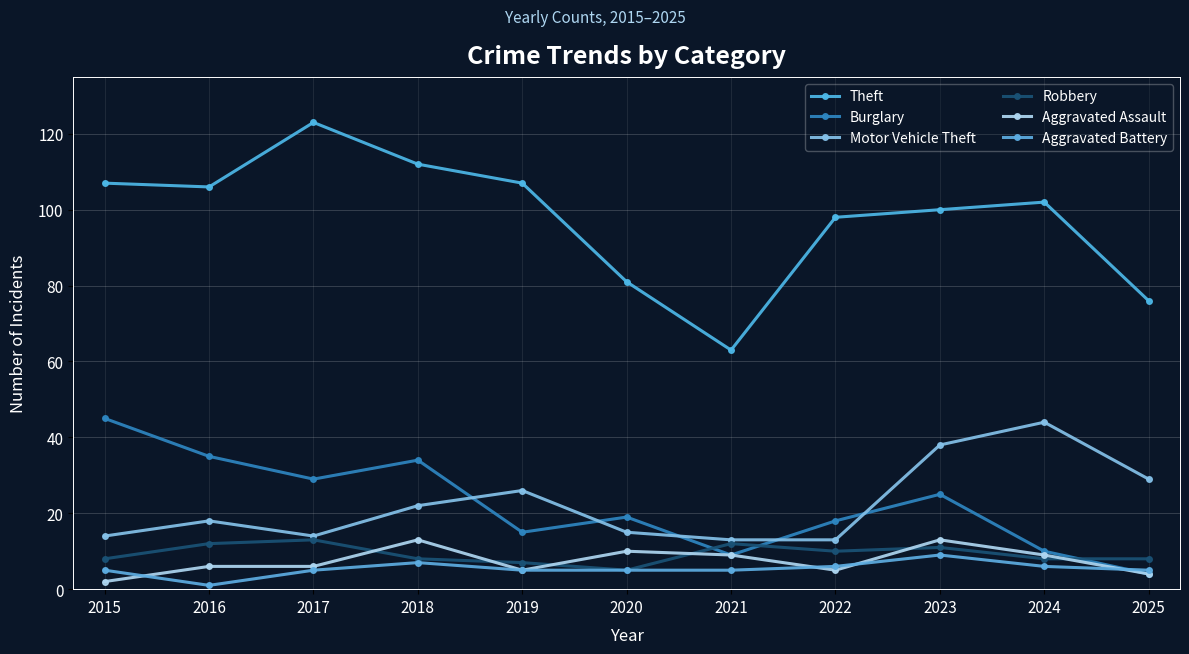

What are all the series names shown in the legend?

Theft, Burglary, Motor Vehicle Theft, Robbery, Aggravated Assault, Aggravated Battery